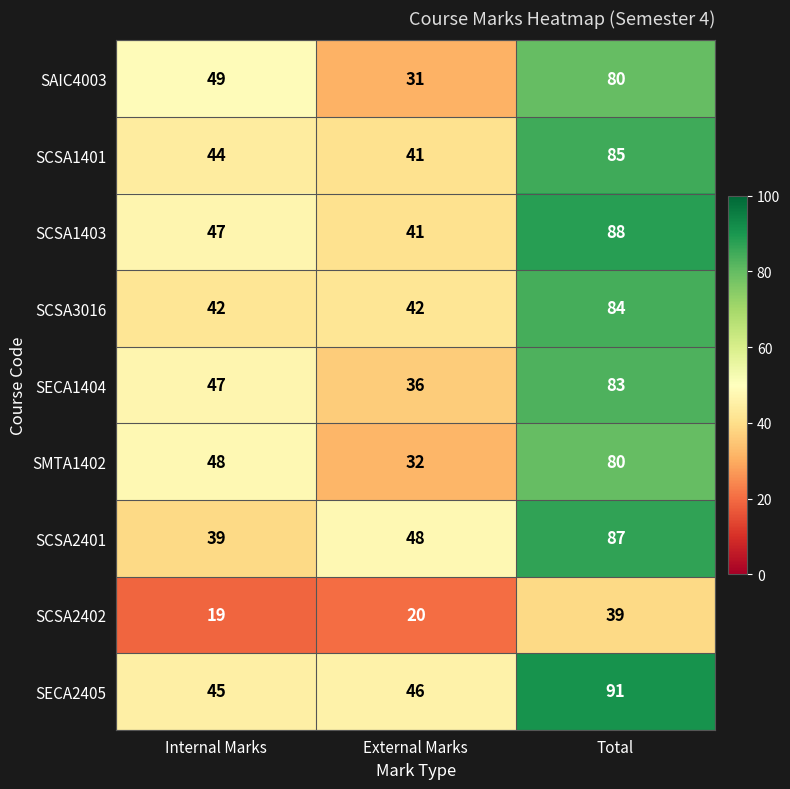

At which label does SAIC4003 reach its peak?

Total